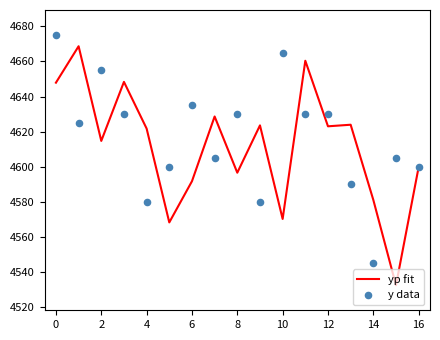

Which series contains the lowest Y value?

yp fit